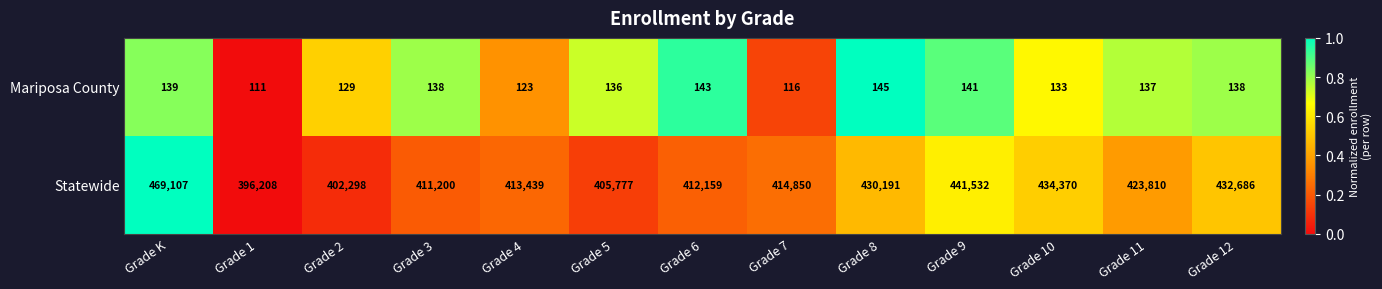

What is the average value of the Mariposa County series?

133